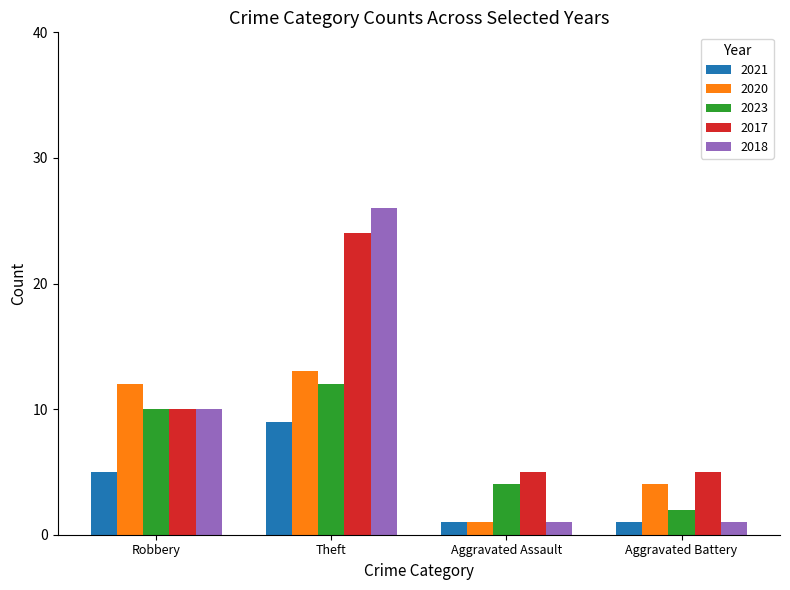

List the series in order of their peak value, highest first.

2018, 2017, 2020, 2023, 2021